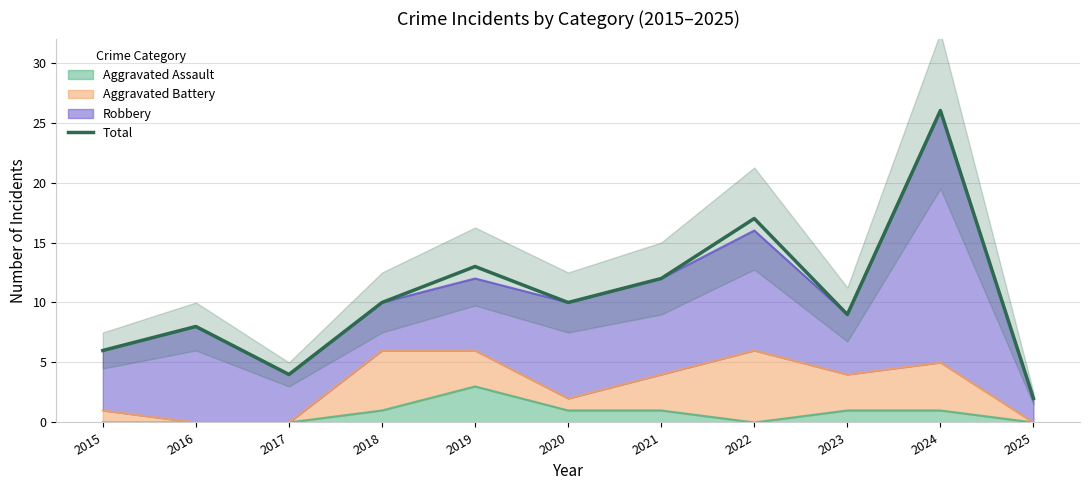

The chart shows a value of 10 at 2018. True or false?

True